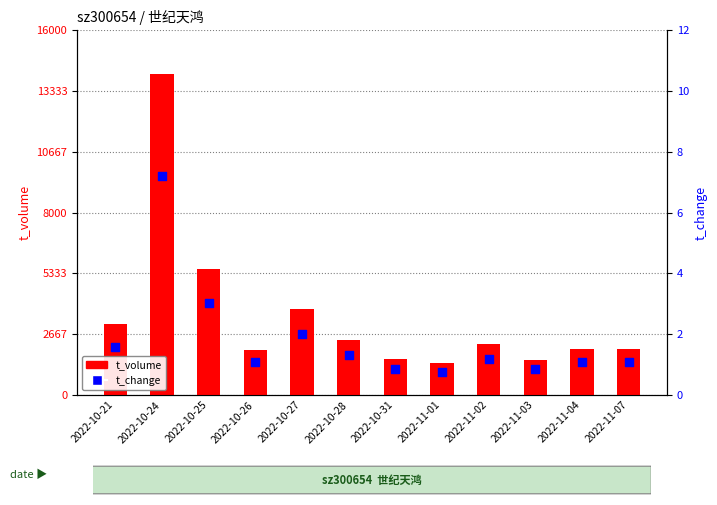

Which series reaches the minimum Y coordinate?

t_change